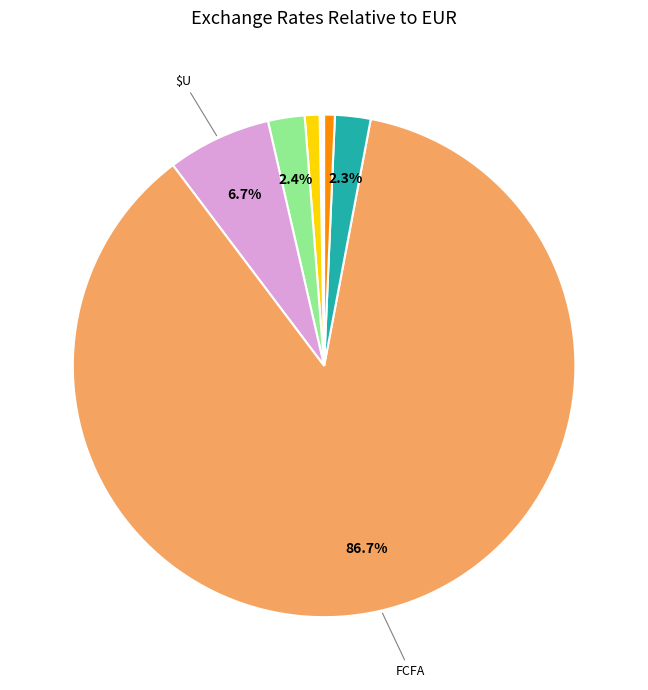

Does any single category account for the majority?

Yes